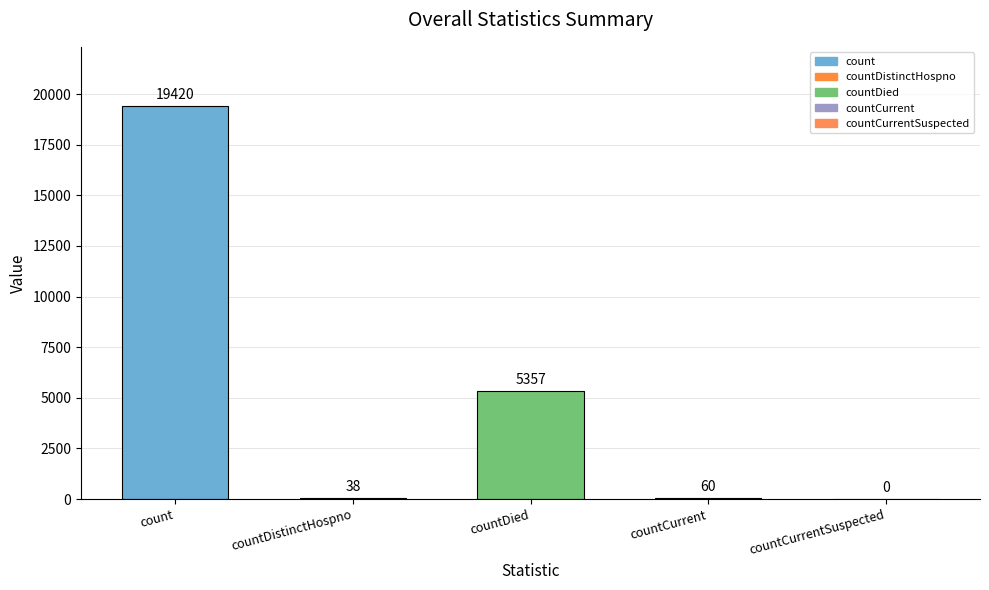

At which label does the data first exceed 60?

count